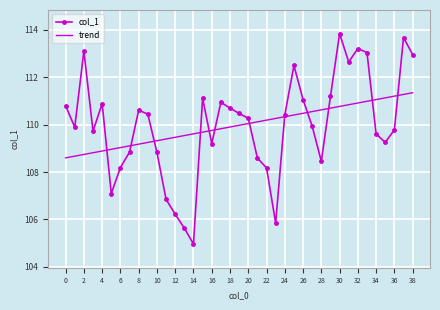

Which series has the widest spread of values?

col_1